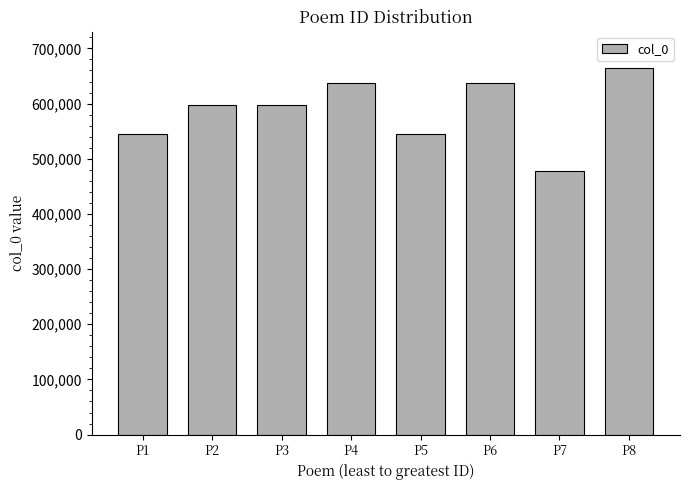

Does the chart contain stacked bars?

No